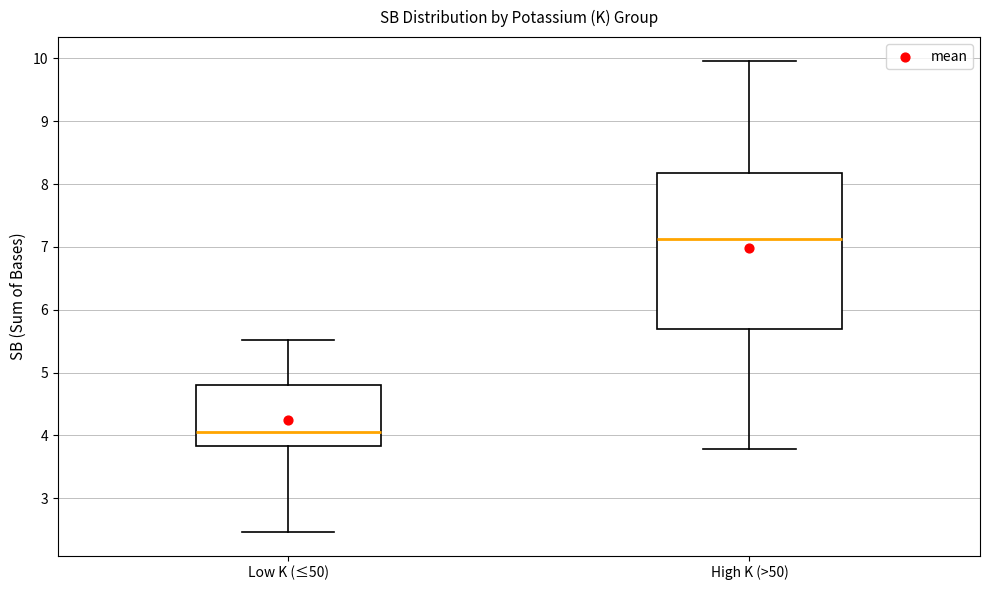

Reading left to right, read every box against the y-axis: the position of its median line, the range the box covers, and the ends of its whiskers. The values are not printed on the chart, so give them approximately, as read against the axis.

Low K (≤50): median 4.1, box 3.8 to 4.8, whiskers 2.5 to 5.5
High K (>50): median 7.1, box 5.7 to 8.2, whiskers 3.8 to 10.0